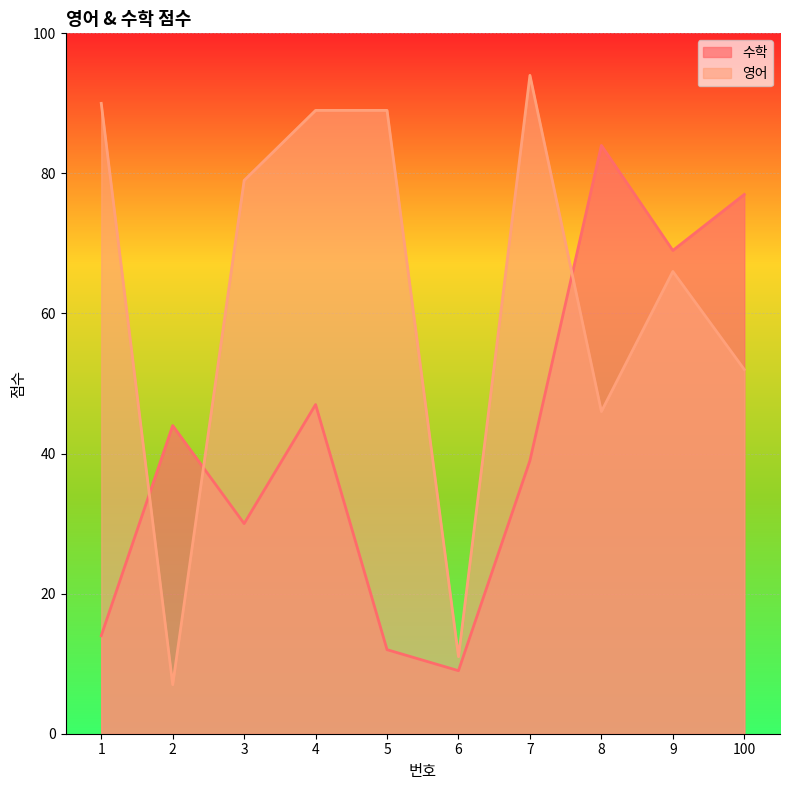

List the series in order of their peak value, lowest first.

수학, 영어